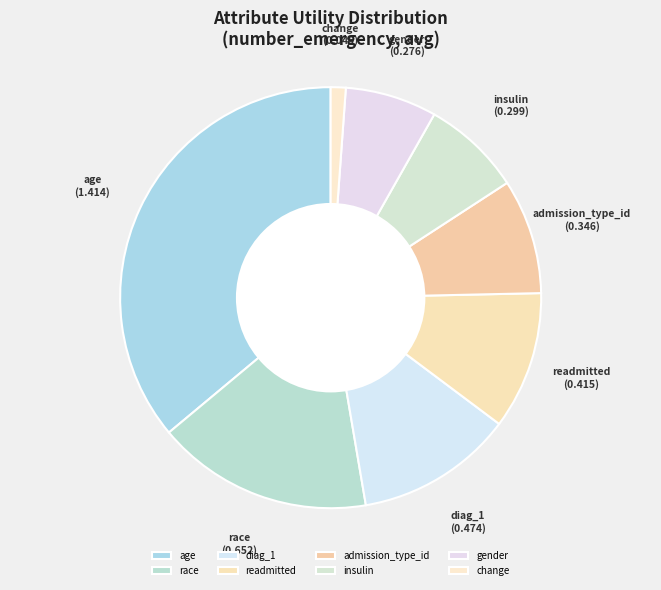

How many slices are in this pie chart?

8